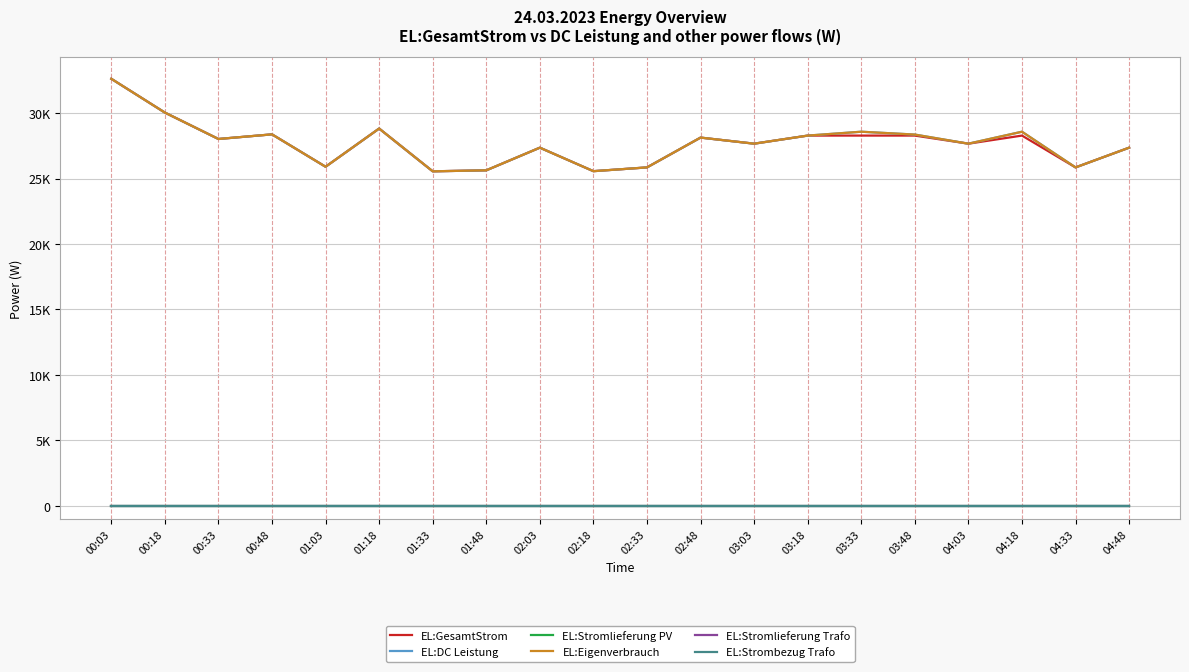

Which series has the largest total across all categories?

EL:DC Leistung